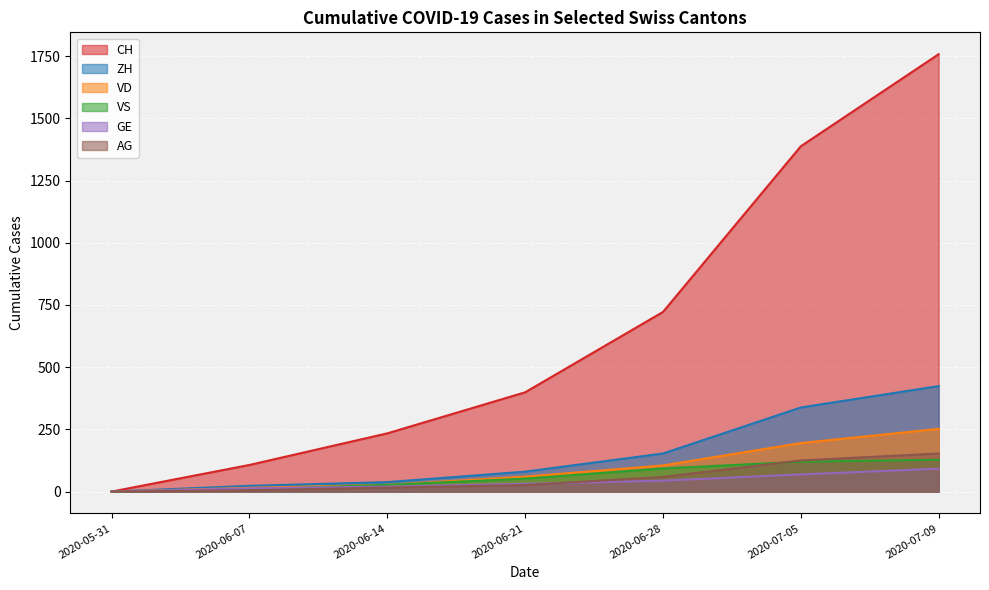

What is the difference between the VD values at 2020-06-28 and 2020-07-05?

90